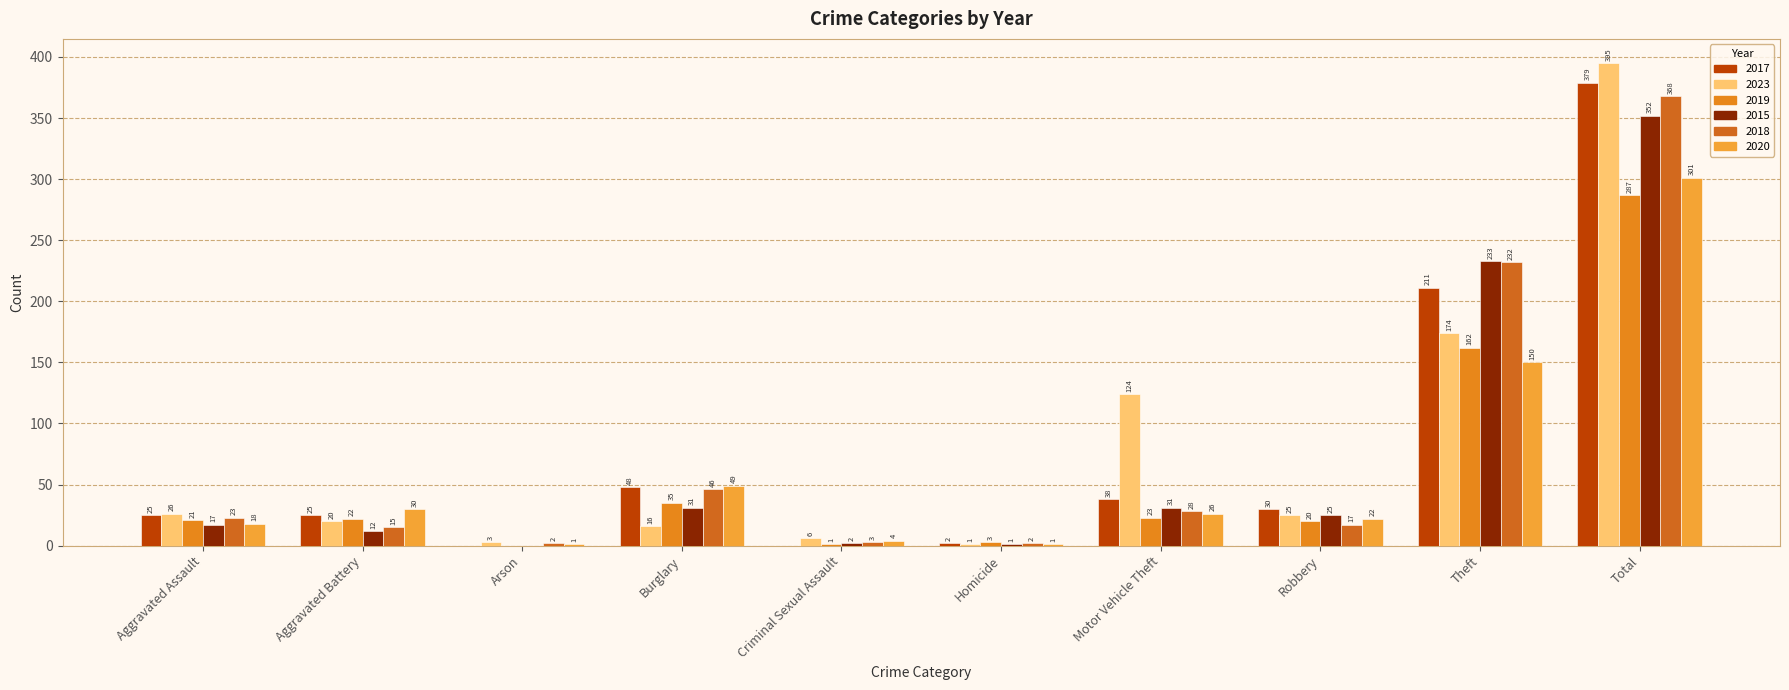

The 2020 series shows 150 at Theft. True or false?

True